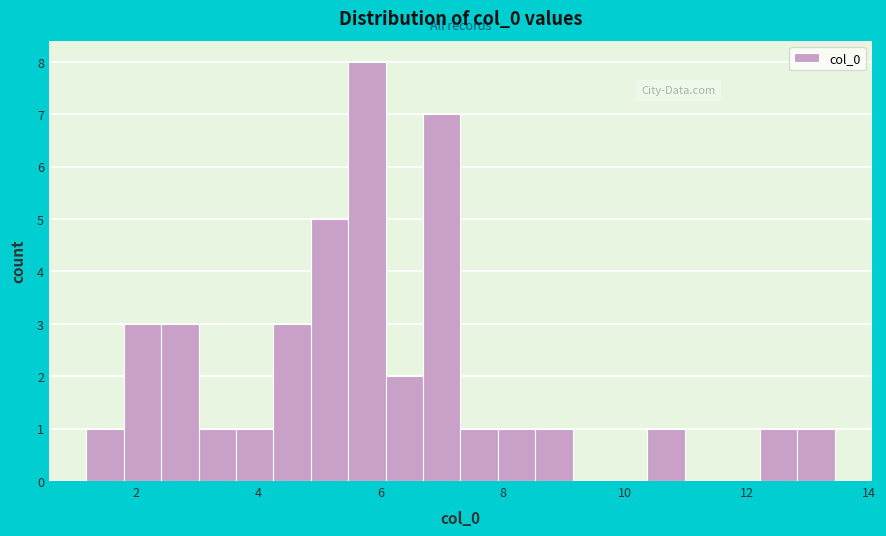

Around what value on the x-axis is the tallest bar? Give the approximate position of its centre, as read against the axis.

5.8